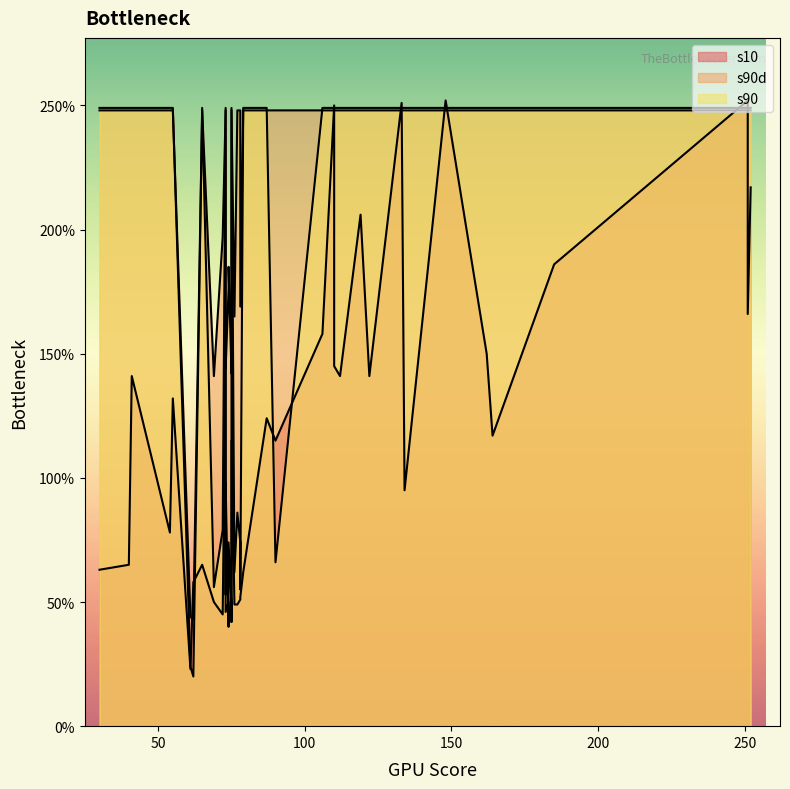

The s90 series shows 128 at 251. True or false?

False